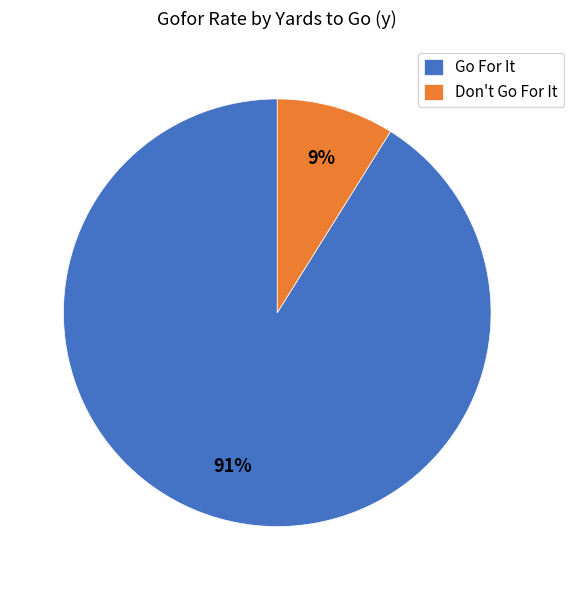

Rank the categories by value from highest to lowest.

Go For It, Don't Go For It